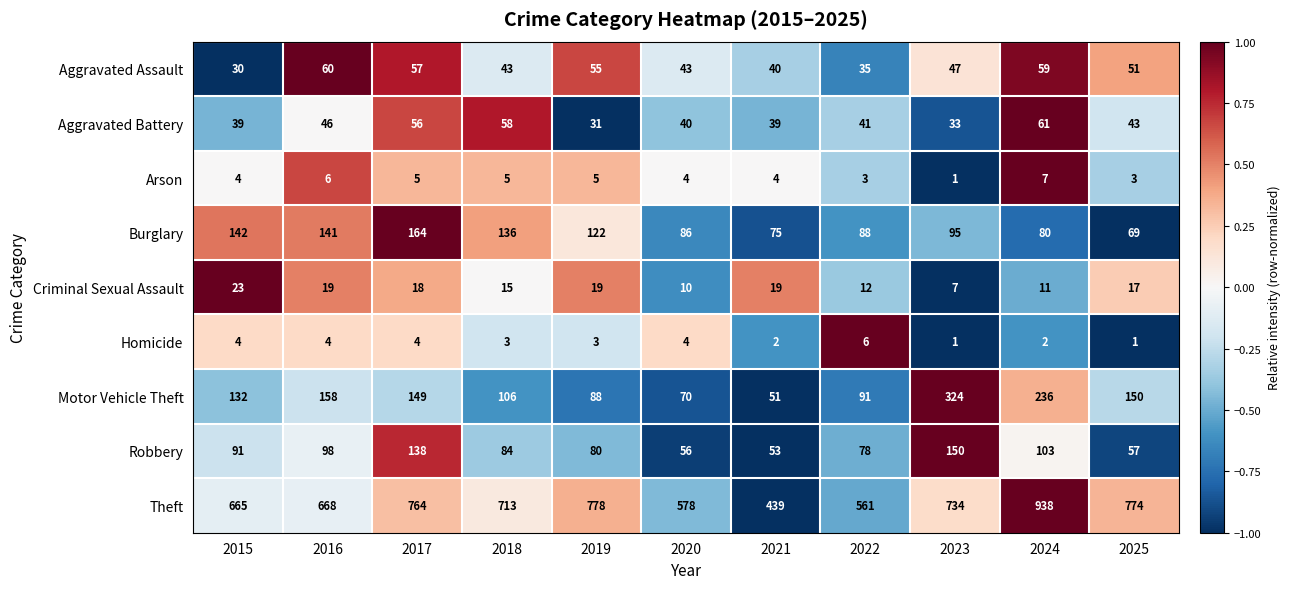

What is the greatest value displayed?

938